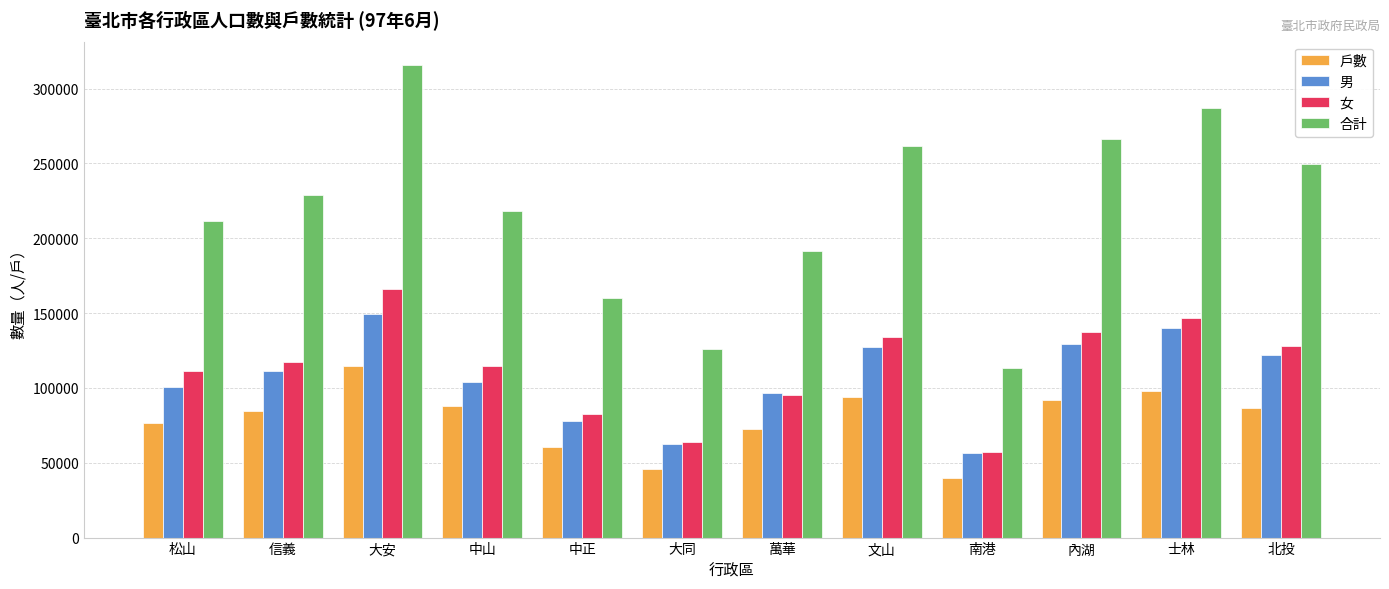

What is the difference between the 男 values at 松山 and 文山?

27151